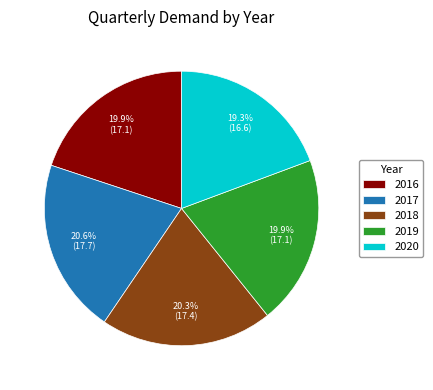

Does 2019 account for over 50% of the chart?

No